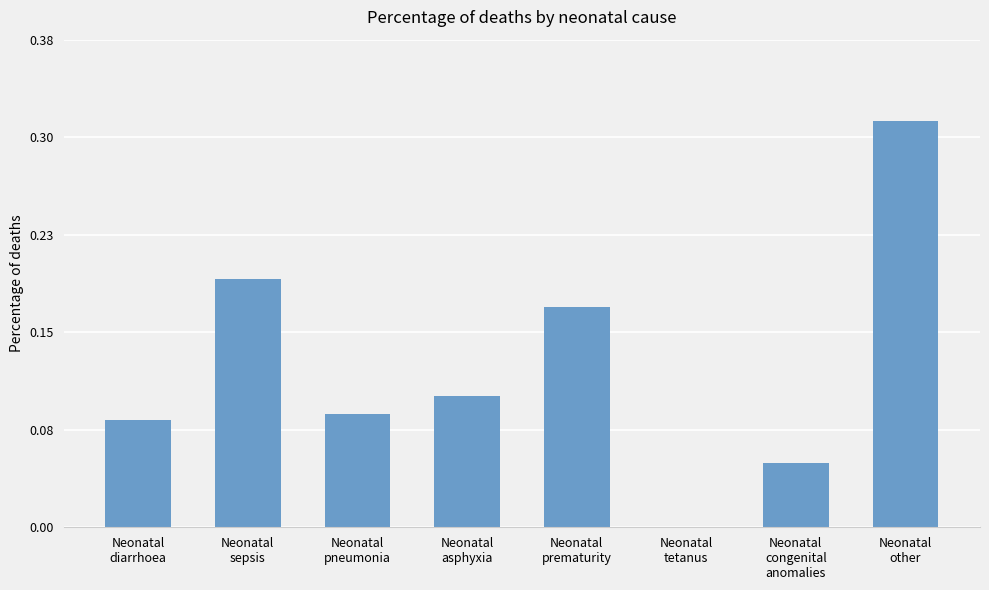

What is the average value?

0.1